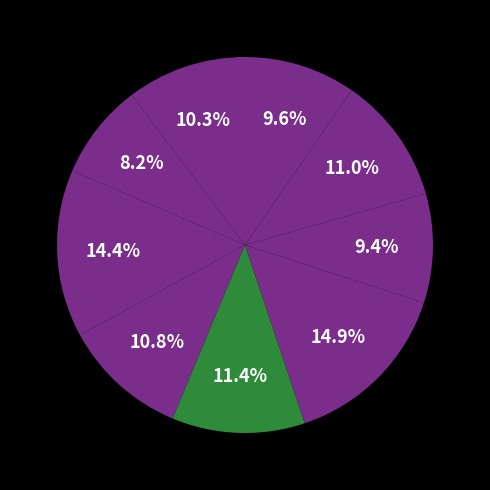

How many slices are in this pie chart?

9